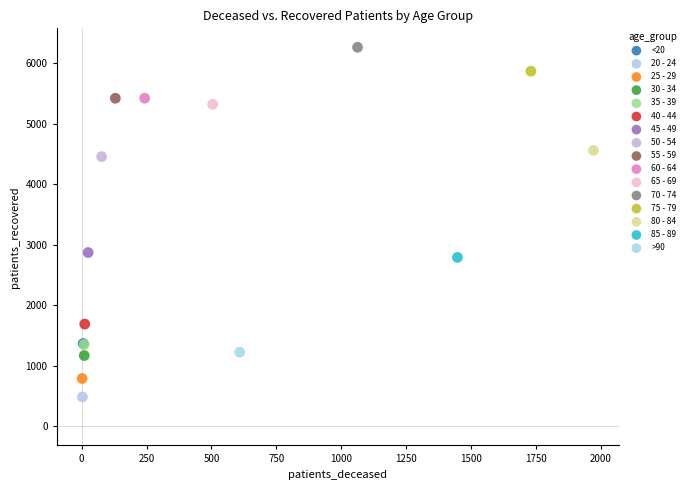

What are all the series names shown in the legend?

<20, 20 - 24, 25 - 29, 30 - 34, 35 - 39, 40 - 44, 45 - 49, 50 - 54, 55 - 59, 60 - 64, 65 - 69, 70 - 74, 75 - 79, 80 - 84, 85 - 89, >90